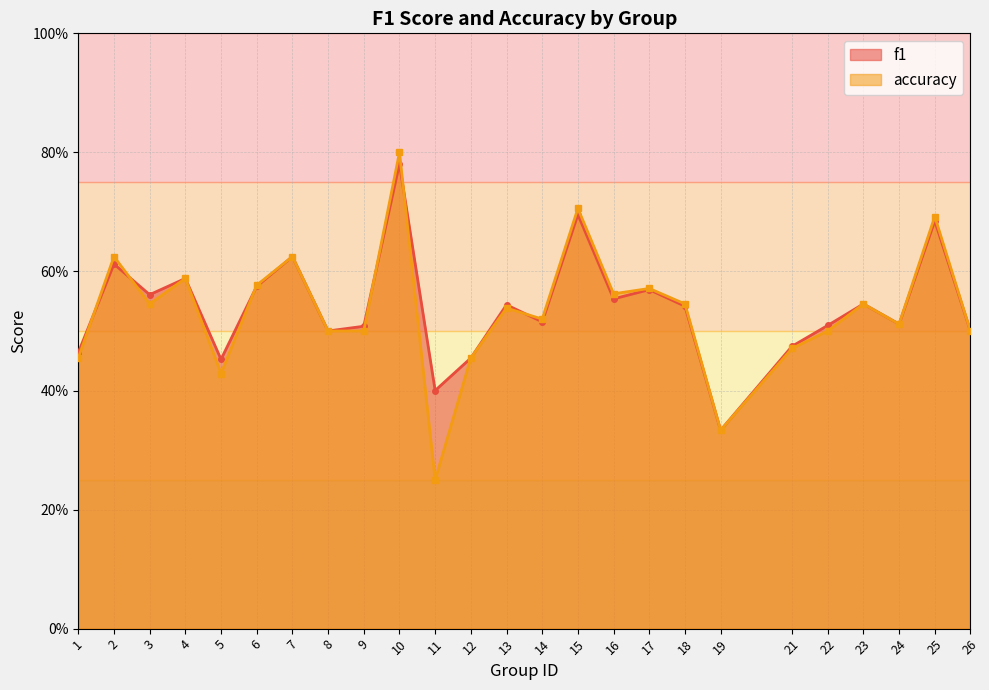

What is the value of the accuracy point at the 14th from the left?

0.5